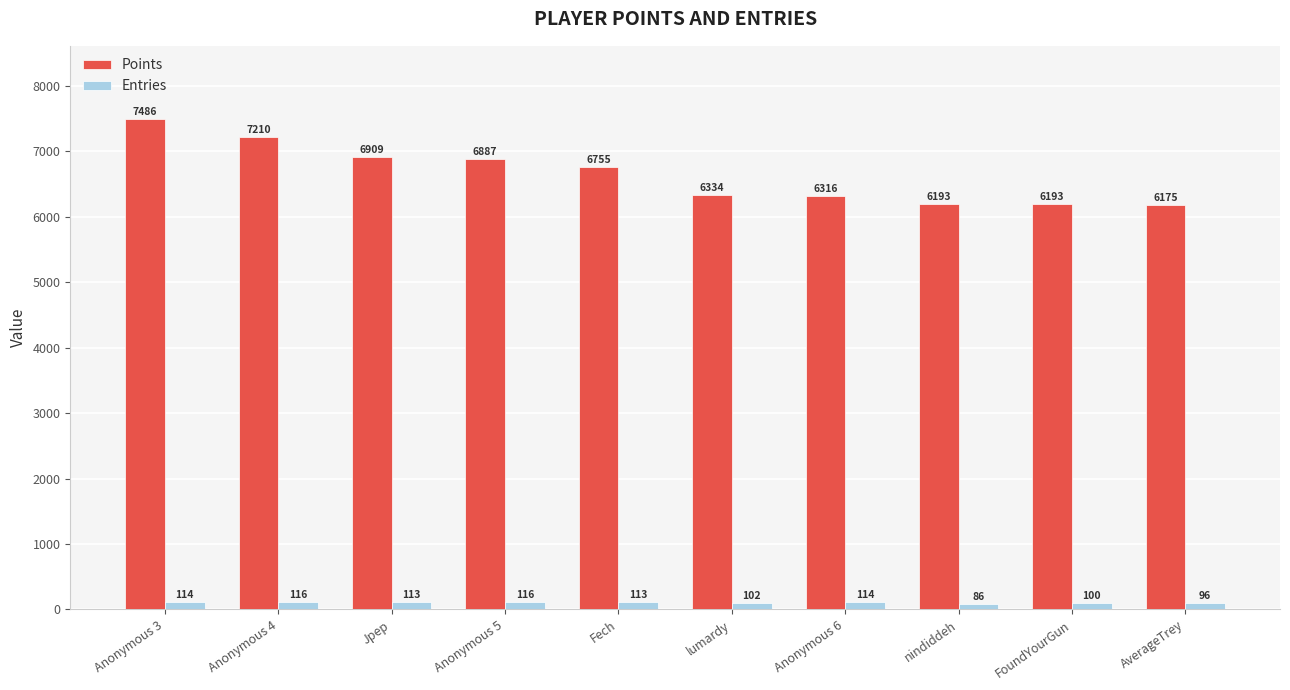

How many groups of bars are there?

10